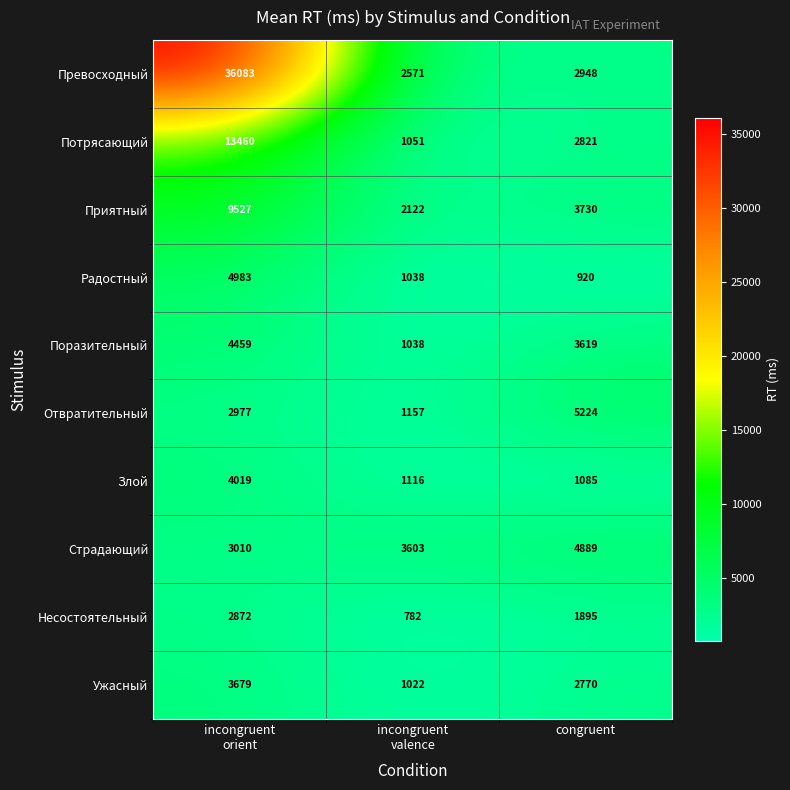

What is the smallest value displayed?

782